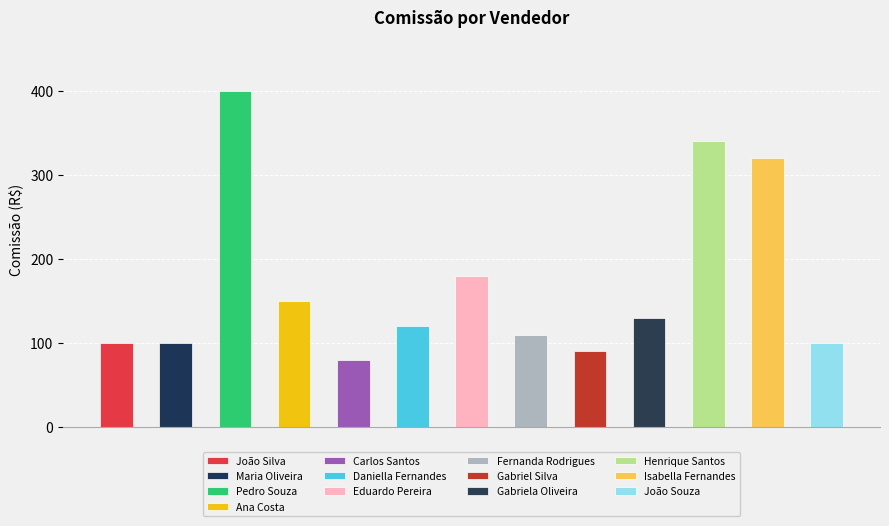

What is the maximum value shown in the chart?

400